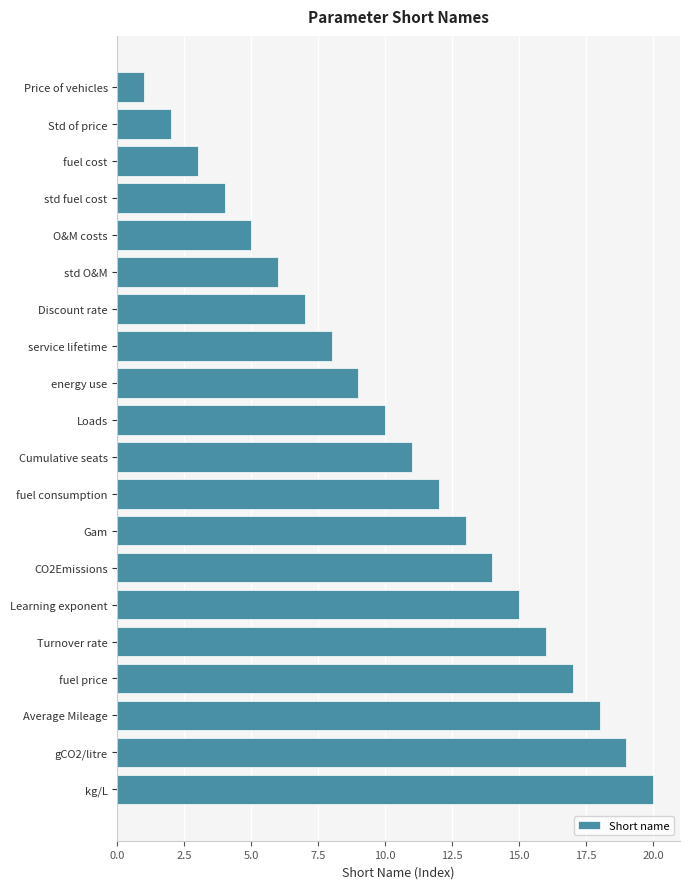

Which has a higher value, energy use or Turnover rate?

Turnover rate